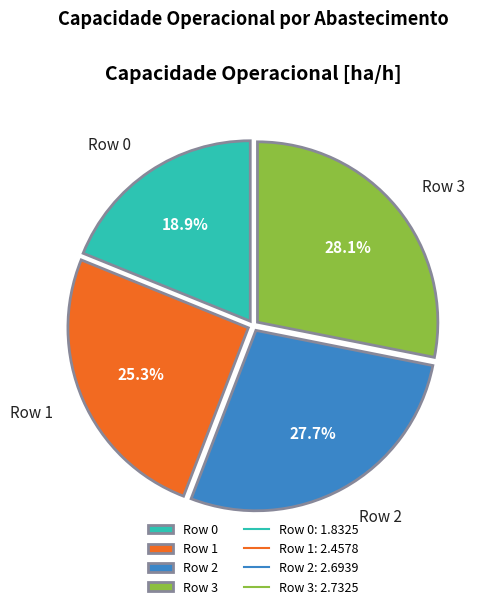

What is the smallest slice in the pie chart?

Row 0